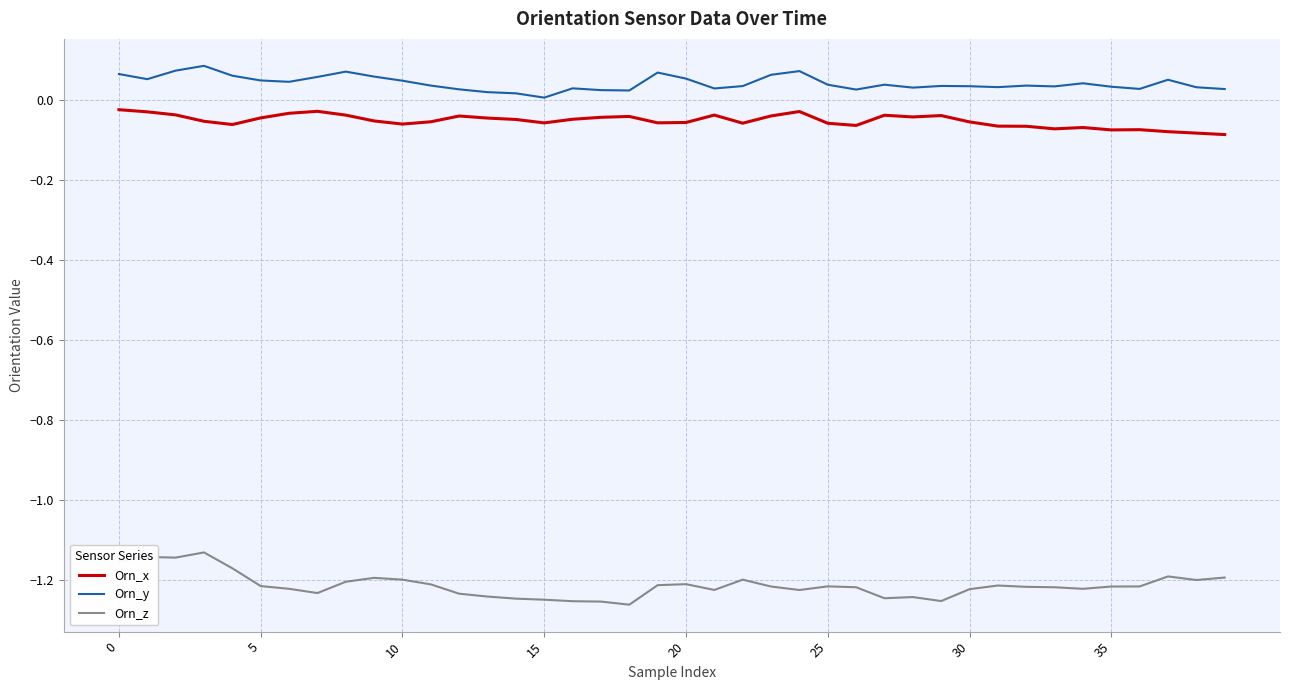

True or false: Orn_y and Orn_z intersect in this chart.

False